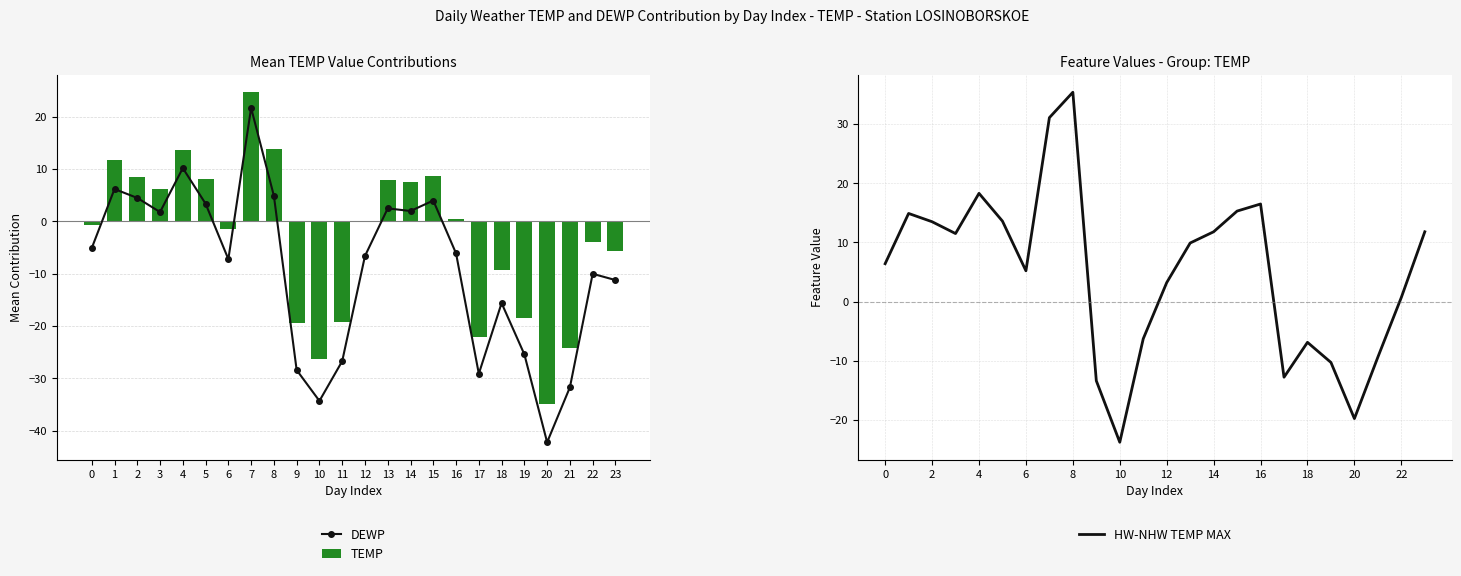

Where is TEMP nearest to the value -5?

23